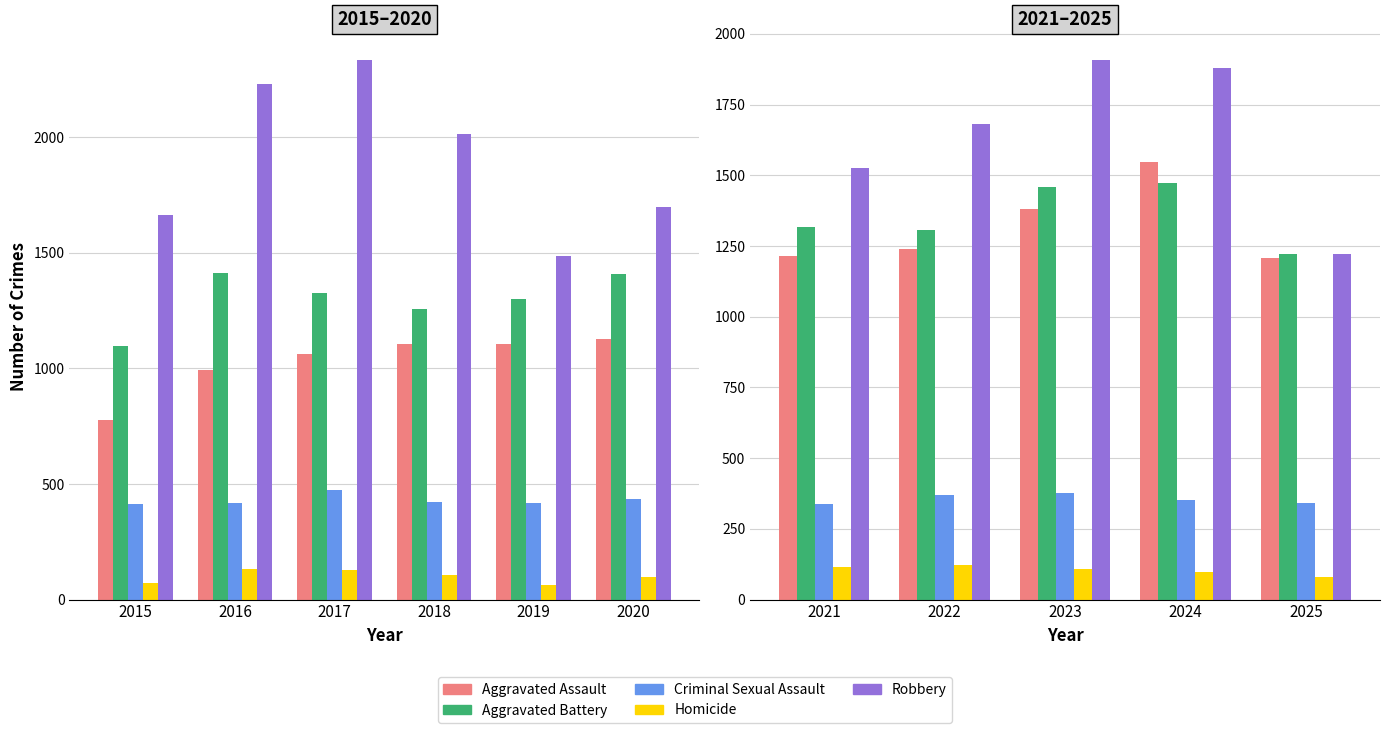

At 2021, list the series in order from smallest to largest.

Homicide, Criminal Sexual Assault, Aggravated Assault, Aggravated Battery, Robbery